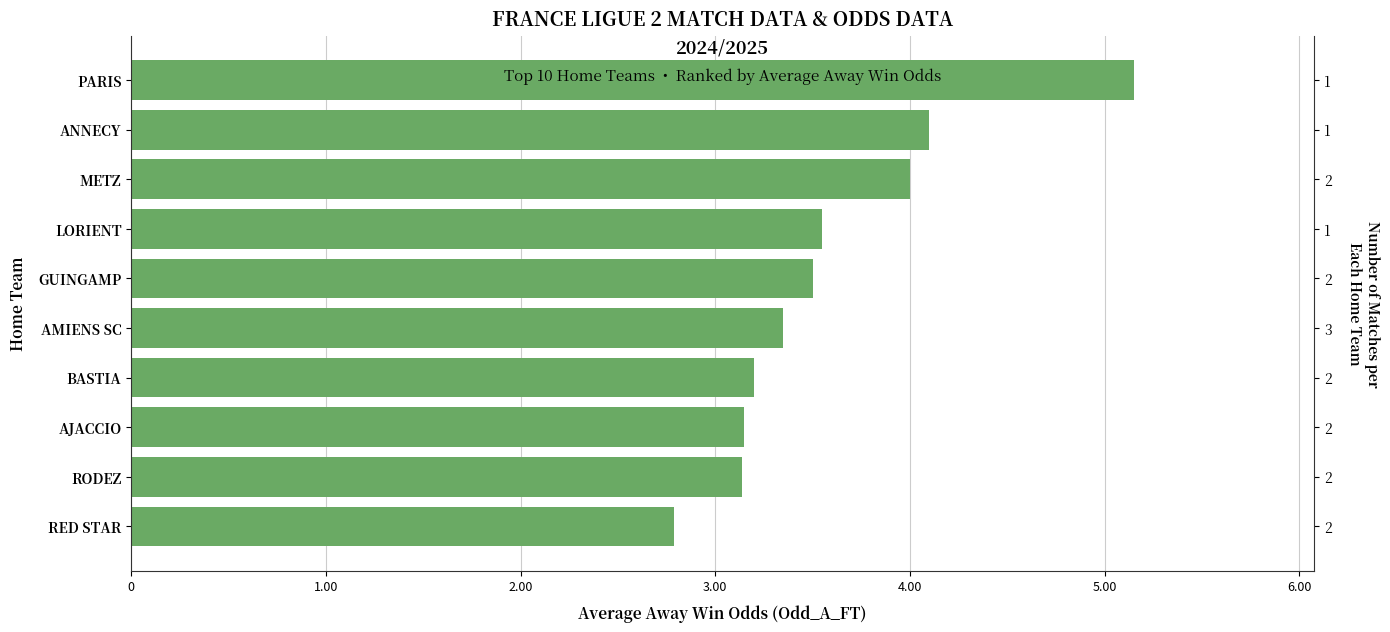

Are the bars horizontal?

Yes